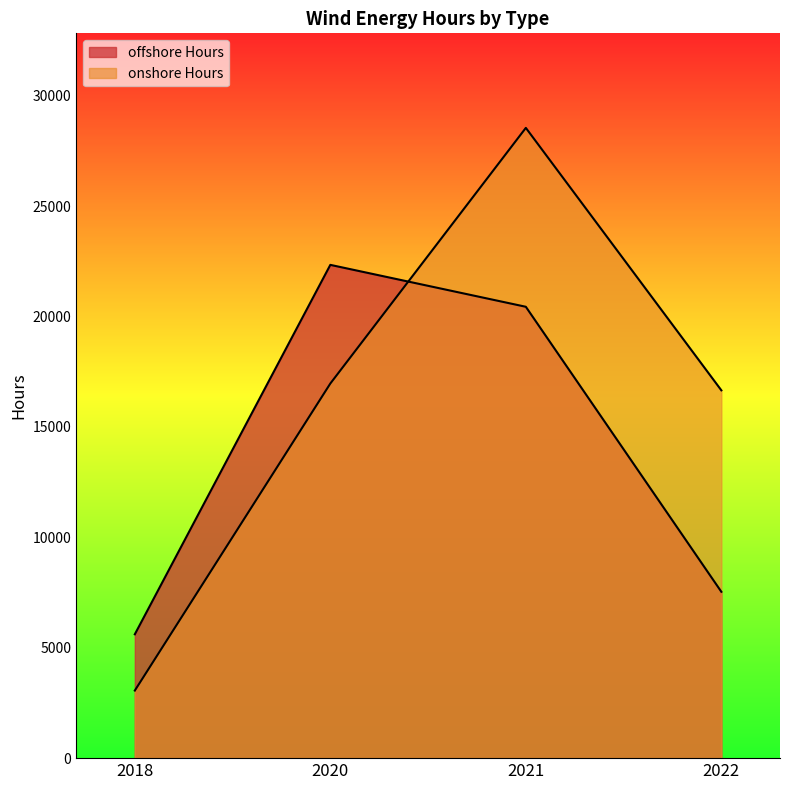

Rank the categories by offshore Hours value from highest to lowest.

2020, 2021, 2022, 2018